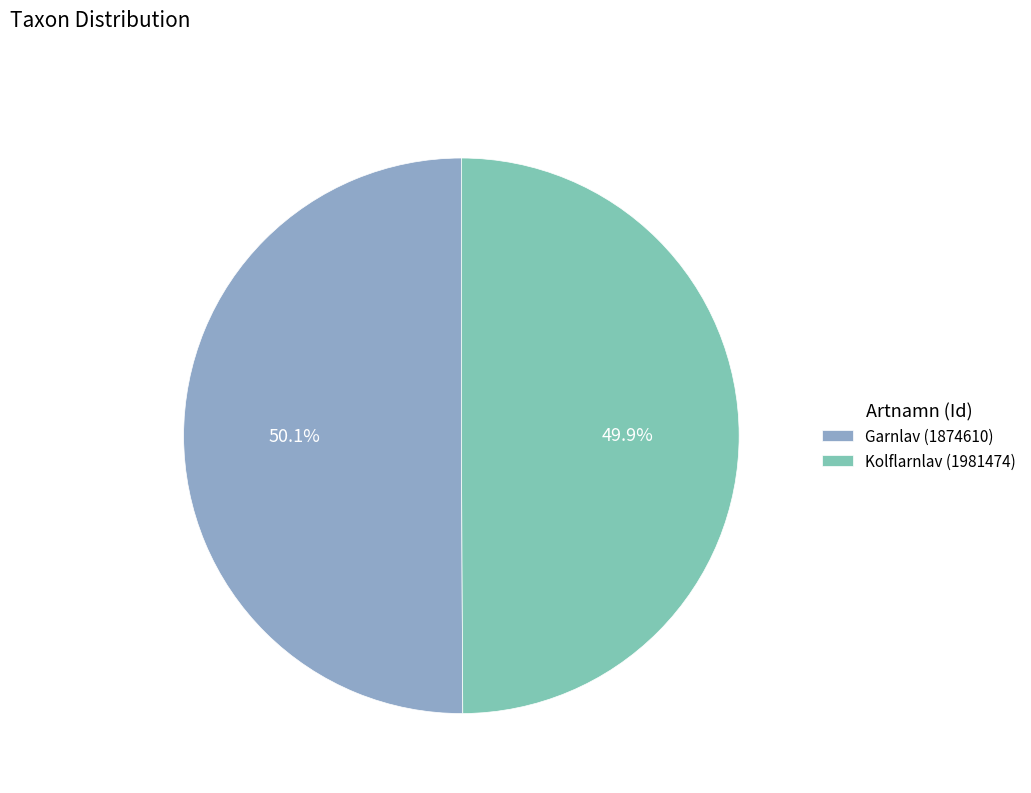

Does any single category account for the majority?

Yes